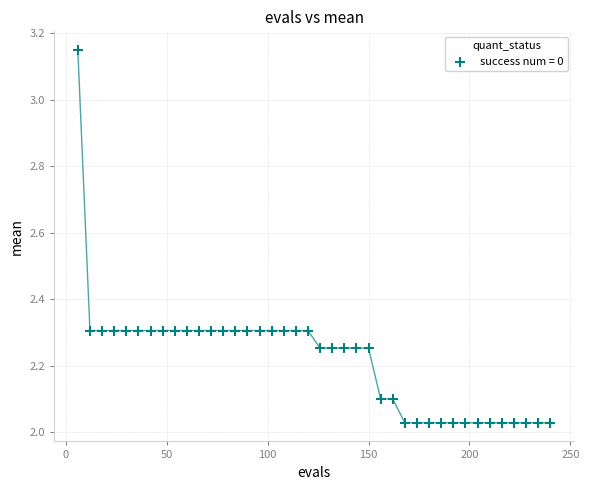

What is the range of X values (max minus min)?

234.0